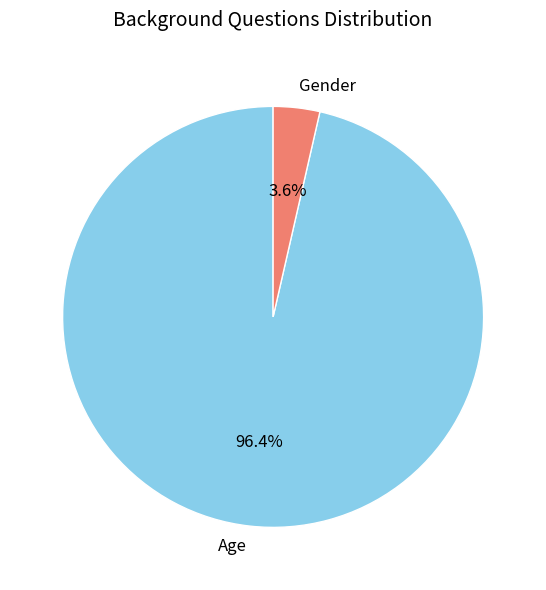

To the nearest percent, what portion does Age represent?

96%